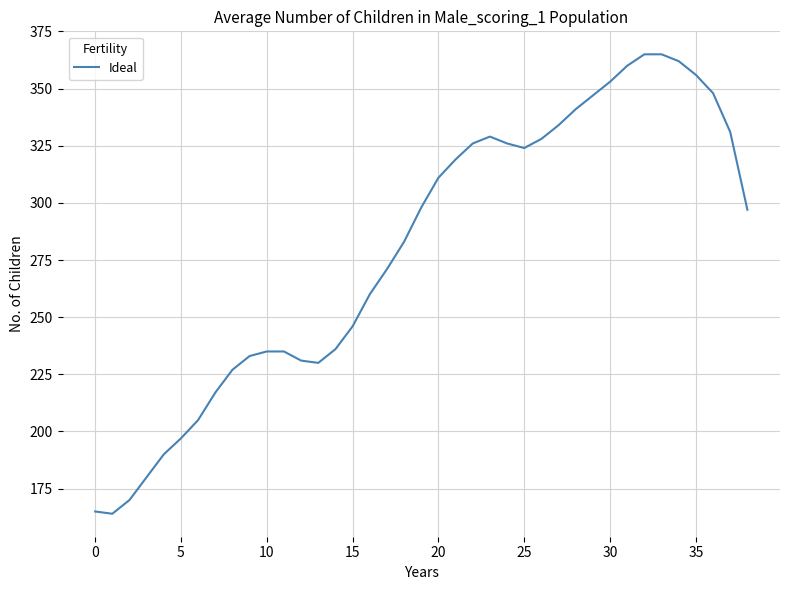

What is the smallest value displayed?

164